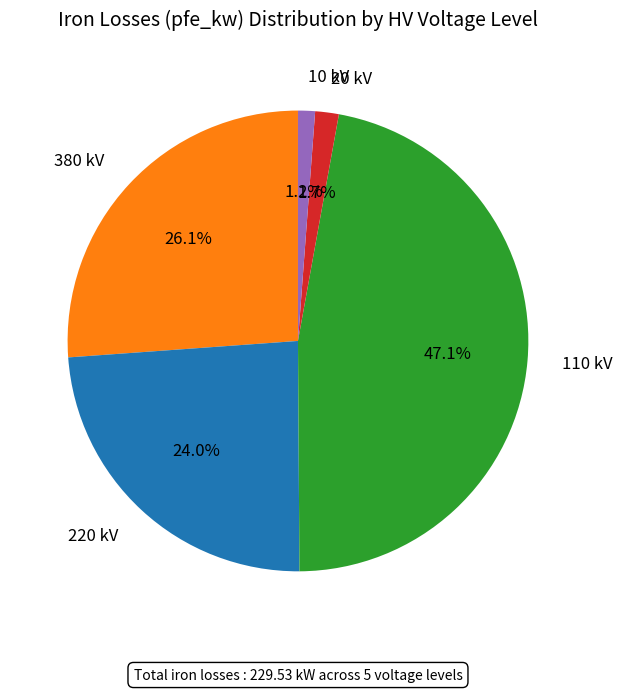

How much of the chart is everything except 10 kV?

98.8%